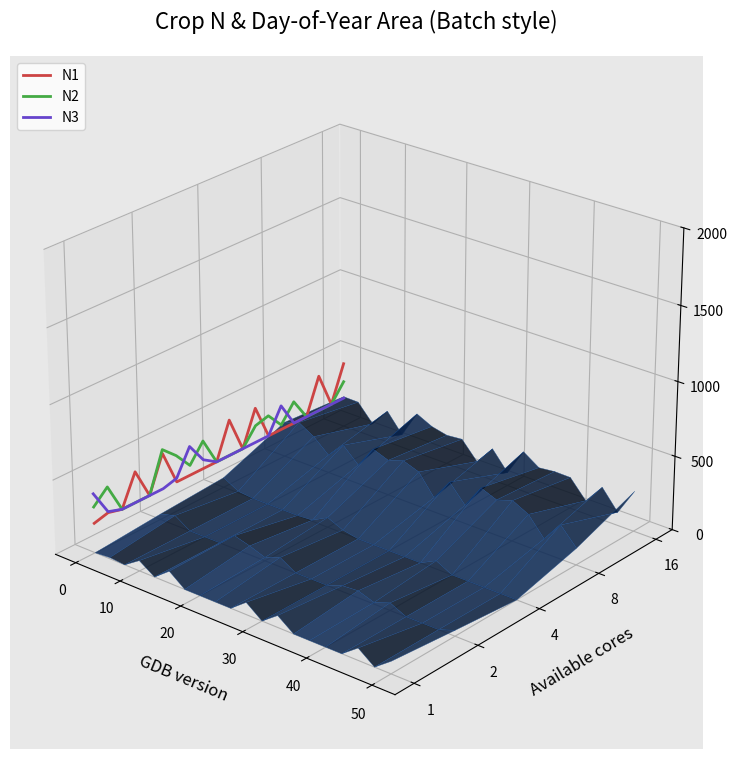

Between which two adjacent categories do N2 and N3 first intersect?

0 and 10